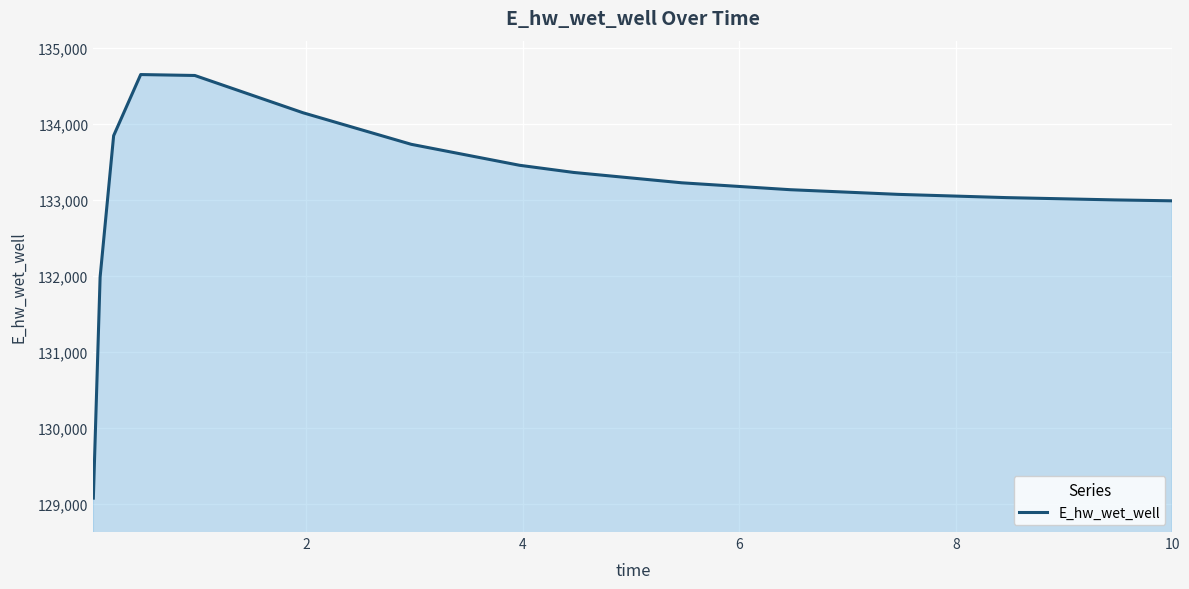

What is the difference between the maximum and minimum values?

5568.1